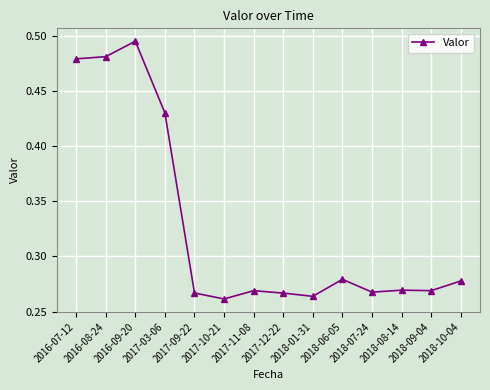

Count the values in the range 0 to 1.

14